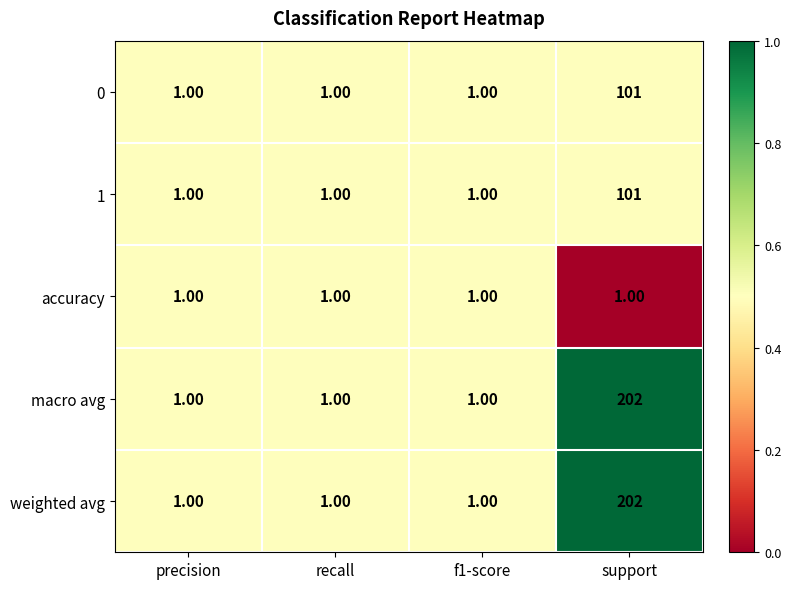

At which label does weighted avg reach its peak?

support